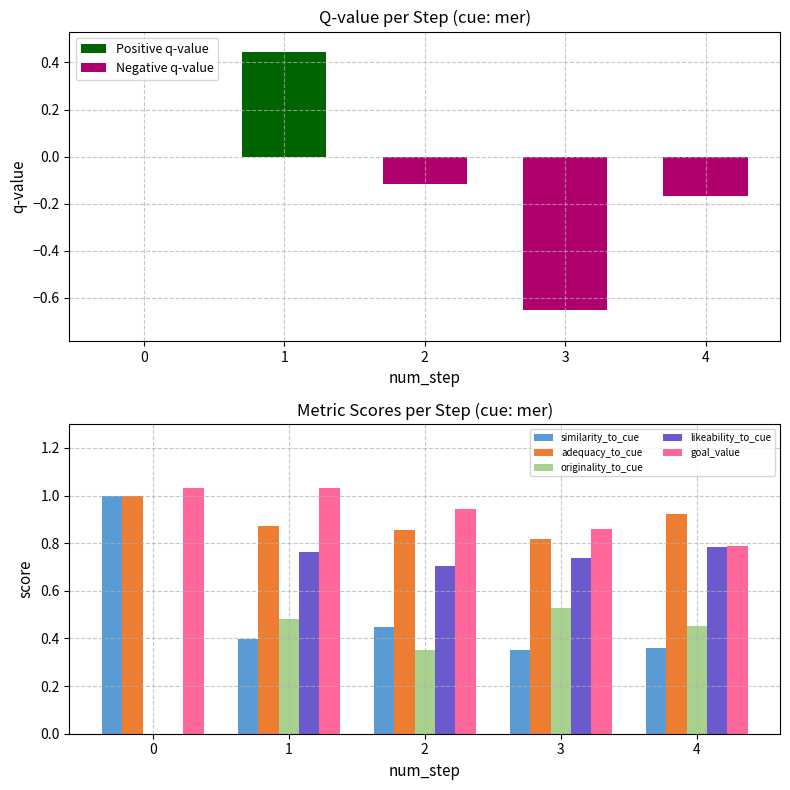

The goal_value series shows 1.4 at 3. True or false?

False